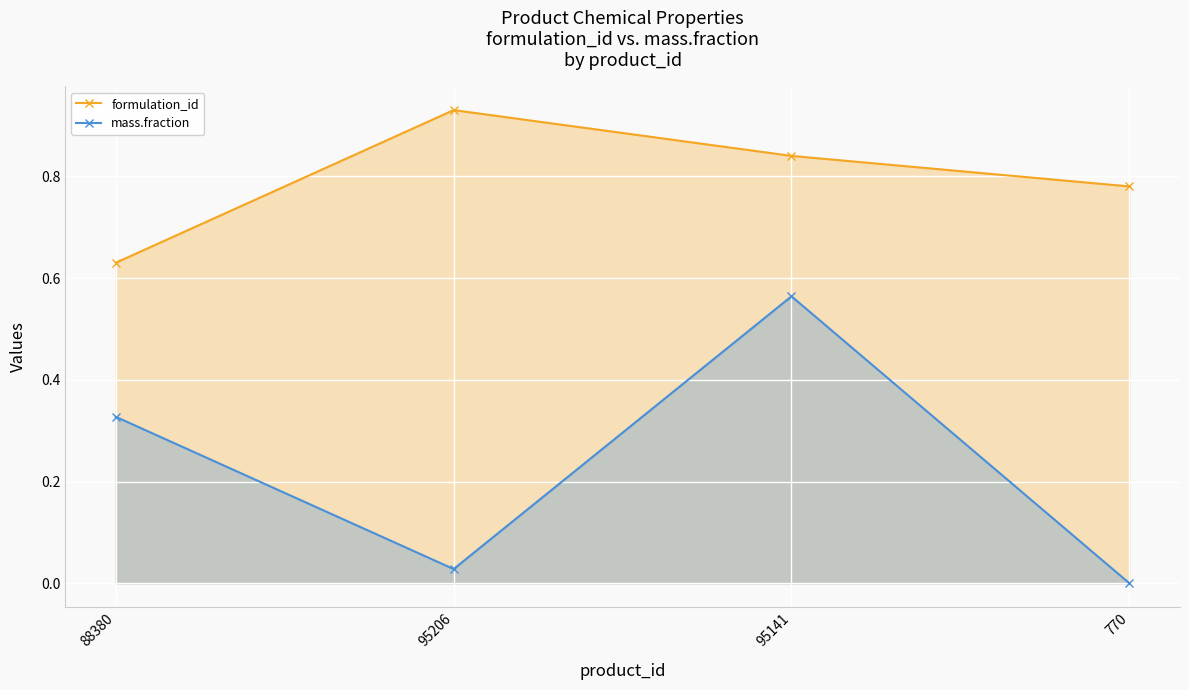

What is the value of the formulation_id point at the 1st from the left?

0.6